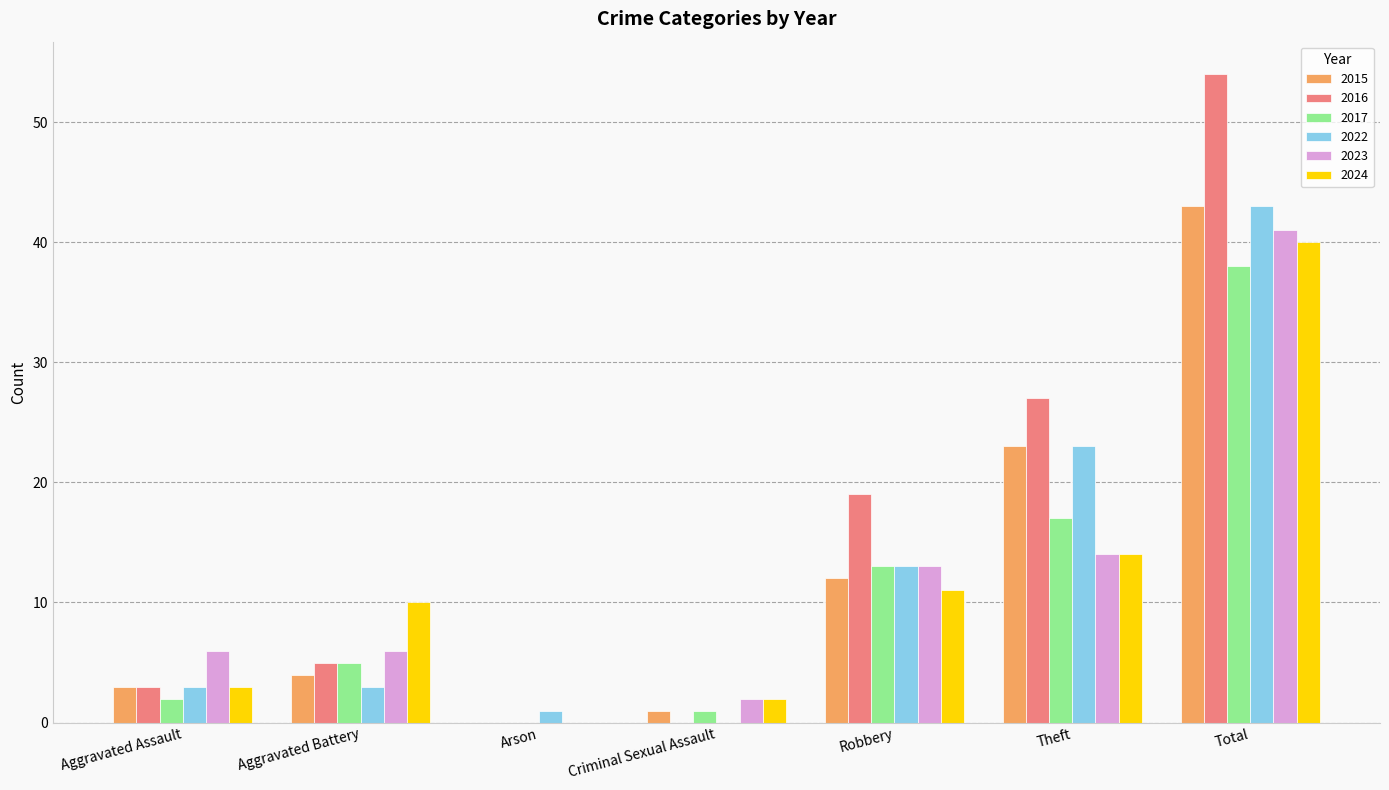

Is the value of 2016 at Criminal Sexual Assault greater than the value of 2023 at Criminal Sexual Assault?

No